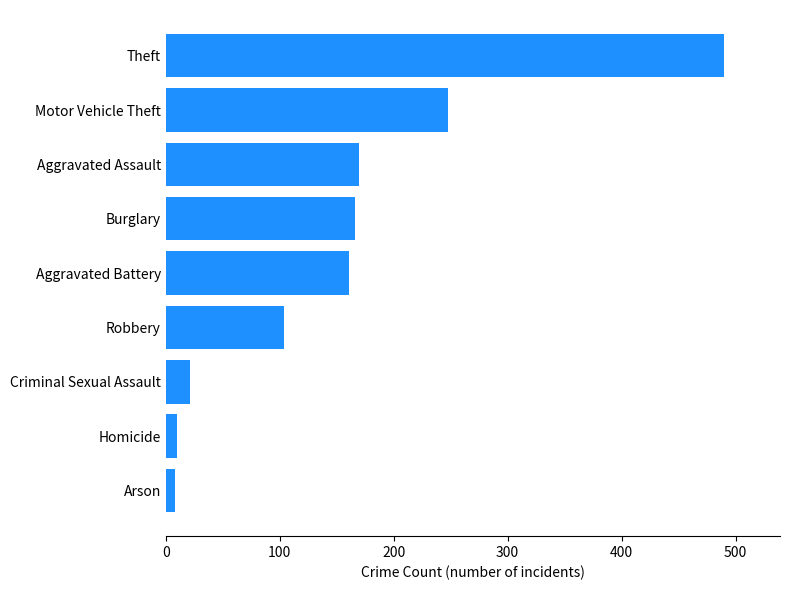

What is the ratio of the value at Burglary to the value at Criminal Sexual Assault?

7.9